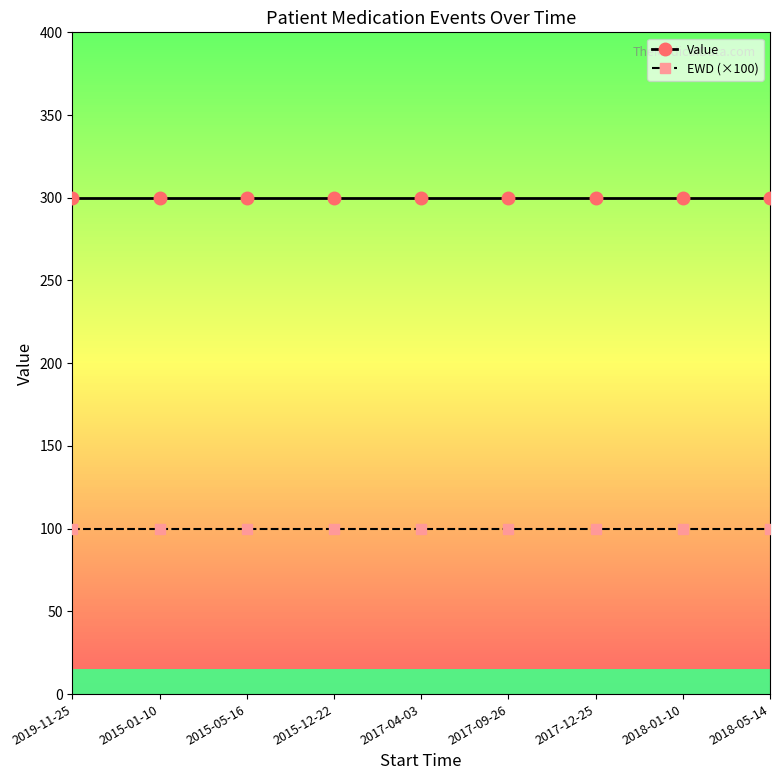

What are all the series names shown in the legend?

Value, EWD (×100)